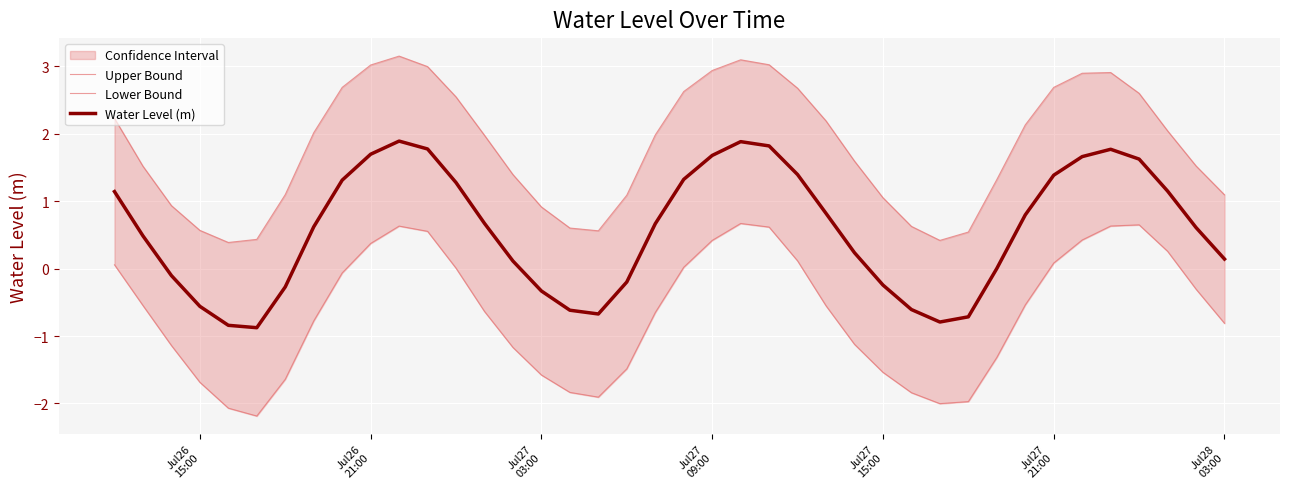

Which series has the largest range (max minus min)?

Lower Bound